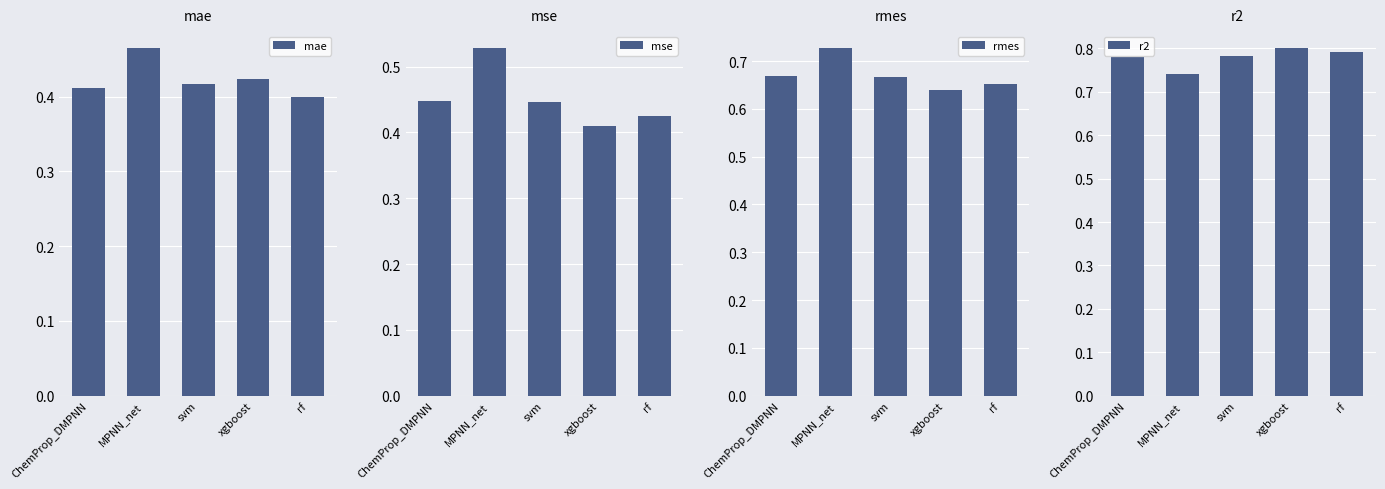

What is the sum of the mae values at ChemProp_DMPNN and MPNN_net?

0.9